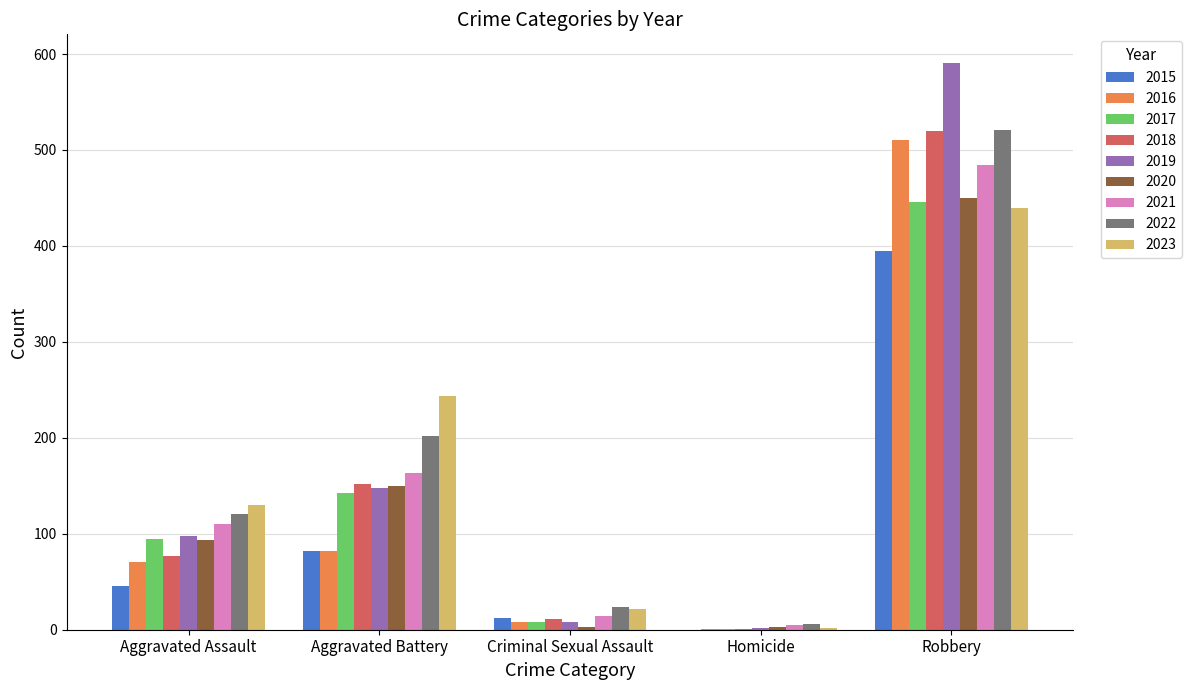

The value of 2015 at Robbery is 395. True or false?

True